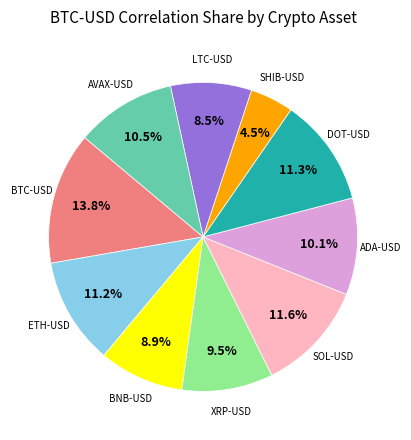

Is there a majority slice in this chart?

No